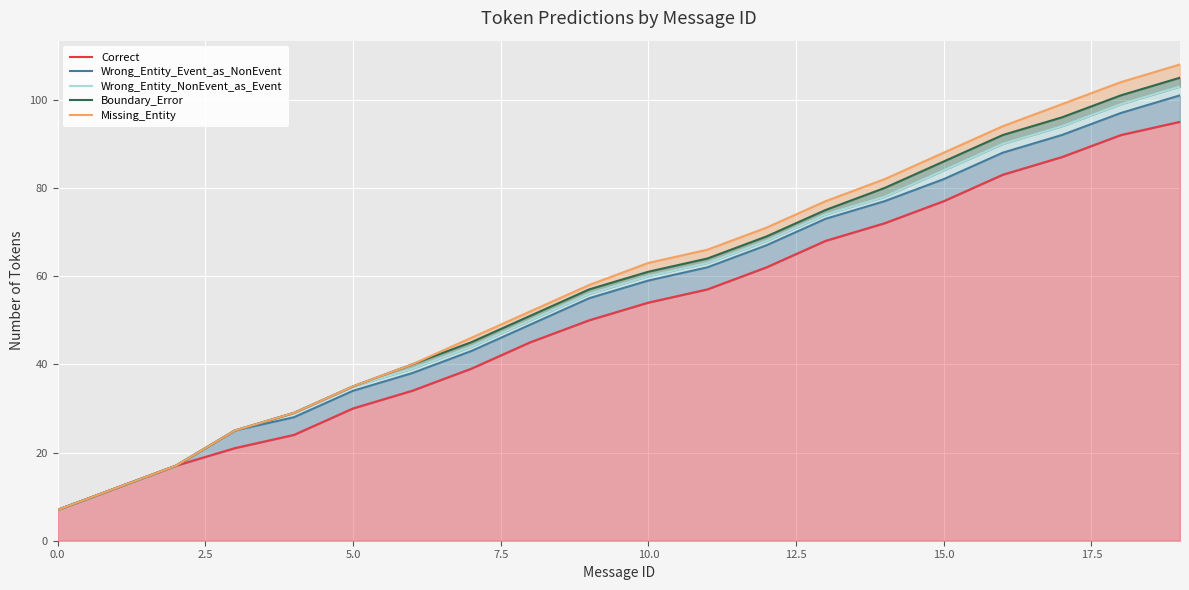

Which series has the widest spread of values?

Missing_Entity